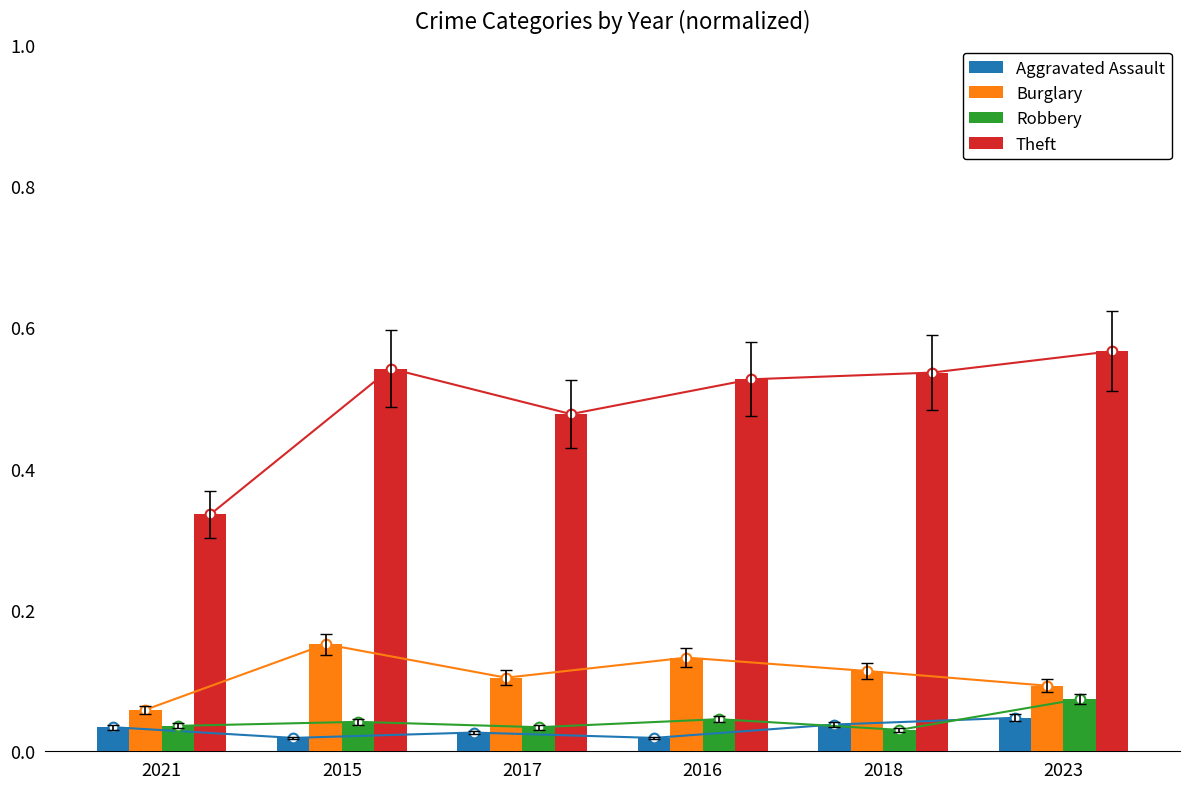

What are all the series names shown in the legend?

Aggravated Assault, Burglary, Robbery, Theft